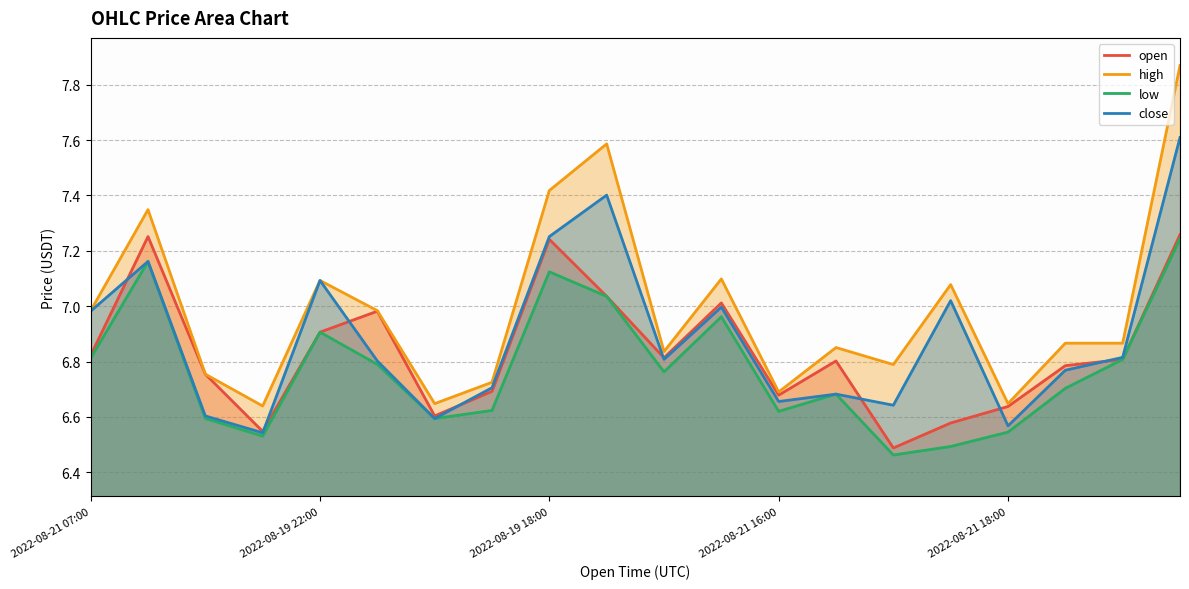

Reading left to right, transcribe all the data shown in this chart.

open: 6.8	7.3	6.8	6.5	6.9	7.0	6.6	6.7	7.2	7.0	6.8	7.0	6.7	6.8	6.5	6.6	6.6	6.8	6.8	7.3
high: 7.0	7.3	6.8	6.6	7.1	7.0	6.6	6.7	7.4	7.6	6.8	7.1	6.7	6.9	6.8	7.1	6.6	6.9	6.9	7.9
low: 6.8	7.2	6.6	6.5	6.9	6.8	6.6	6.6	7.1	7.0	6.8	7.0	6.6	6.7	6.5	6.5	6.5	6.7	6.8	7.2
close: 7.0	7.2	6.6	6.5	7.1	6.8	6.6	6.7	7.3	7.4	6.8	7.0	6.7	6.7	6.6	7.0	6.6	6.8	6.8	7.6